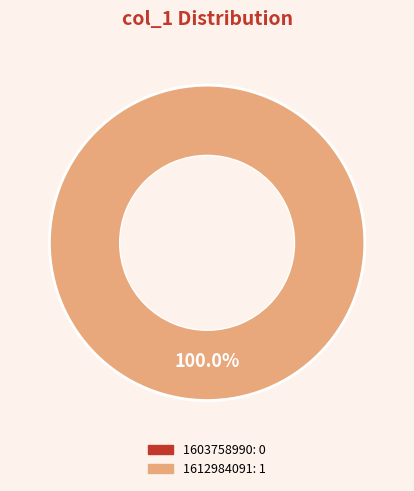

Count the number of slices in the pie.

2